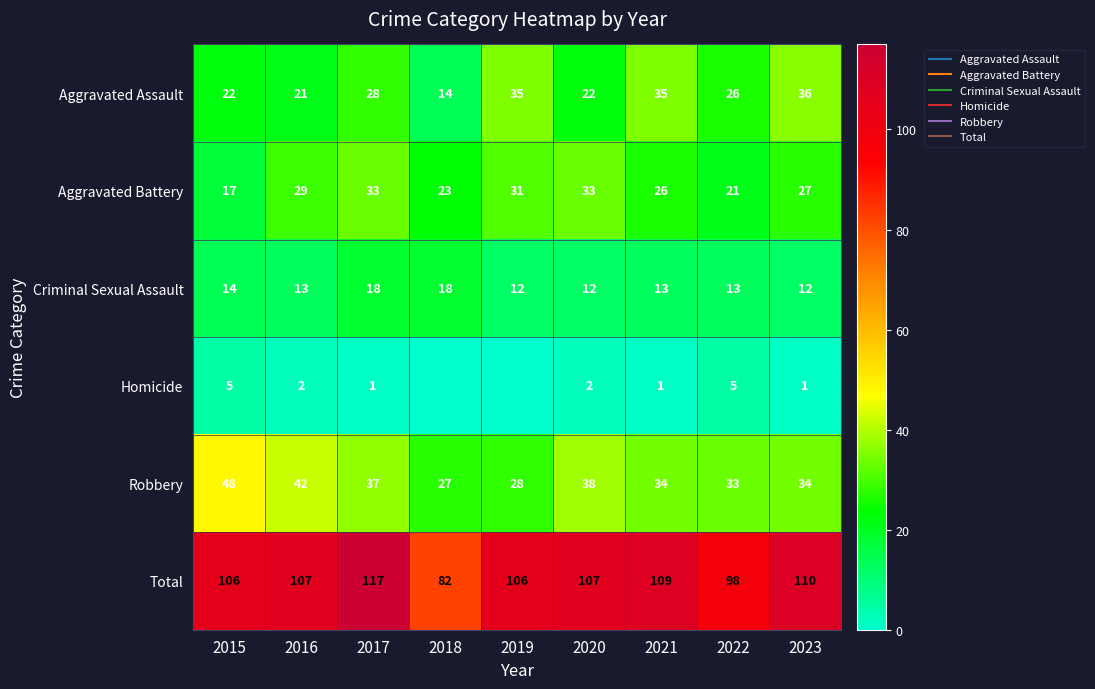

Which series has the largest total across all categories?

Total